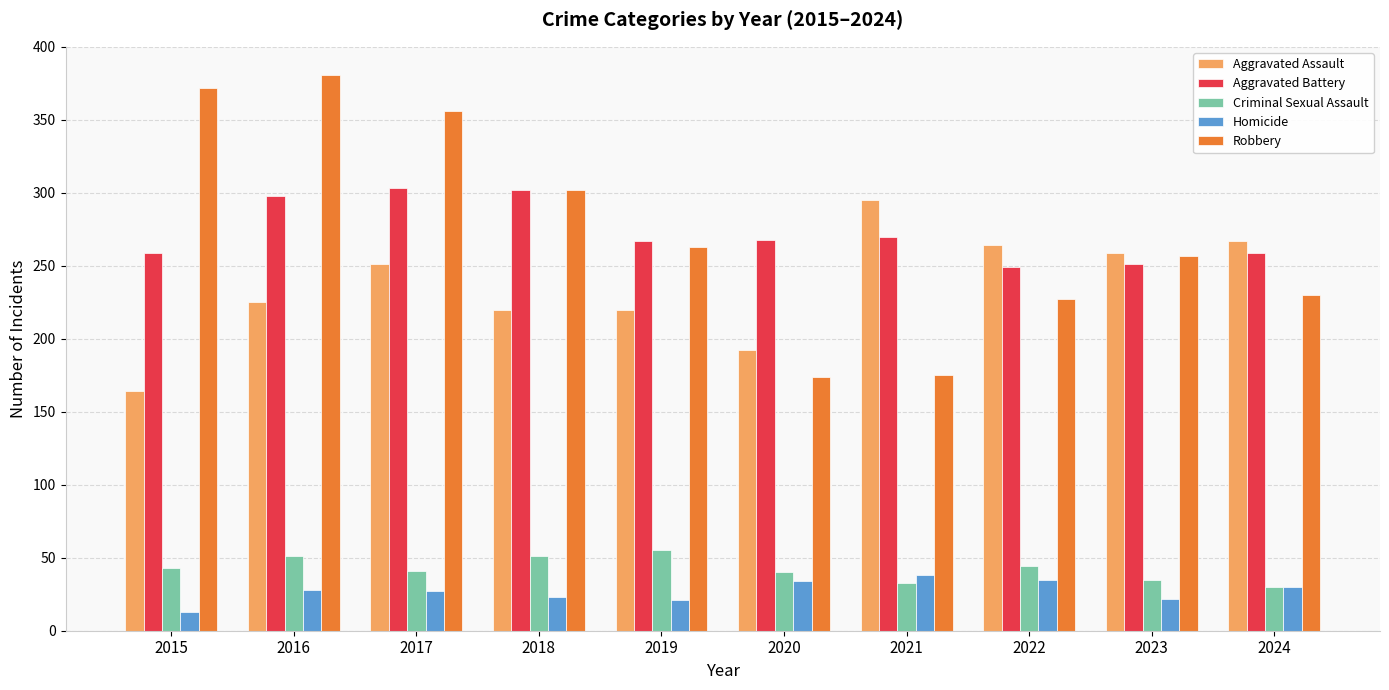

What is the total value across all series at 2021?

811